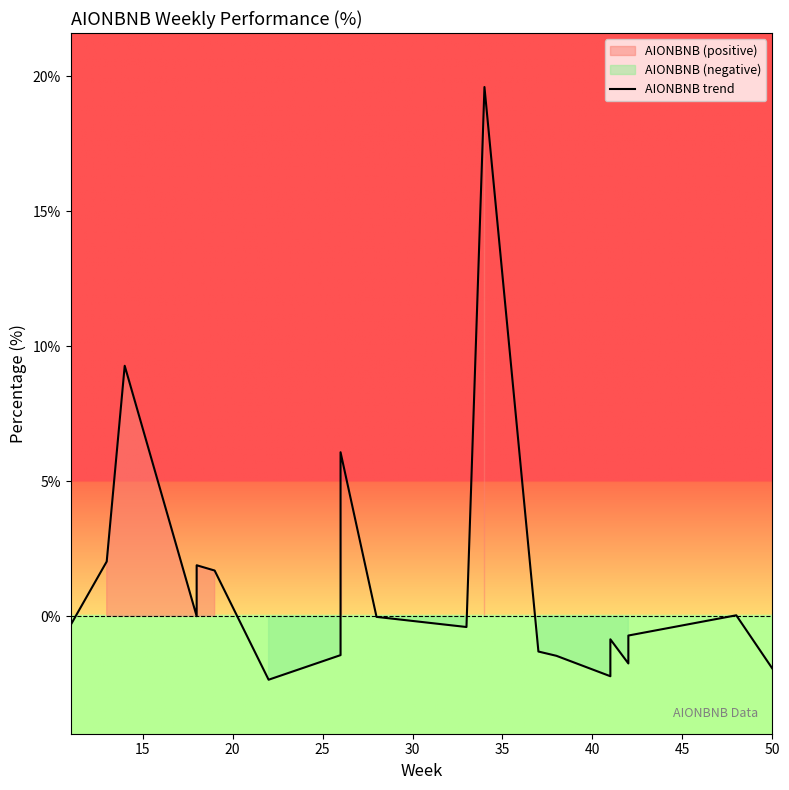

Count the number of values greater than 0.

7